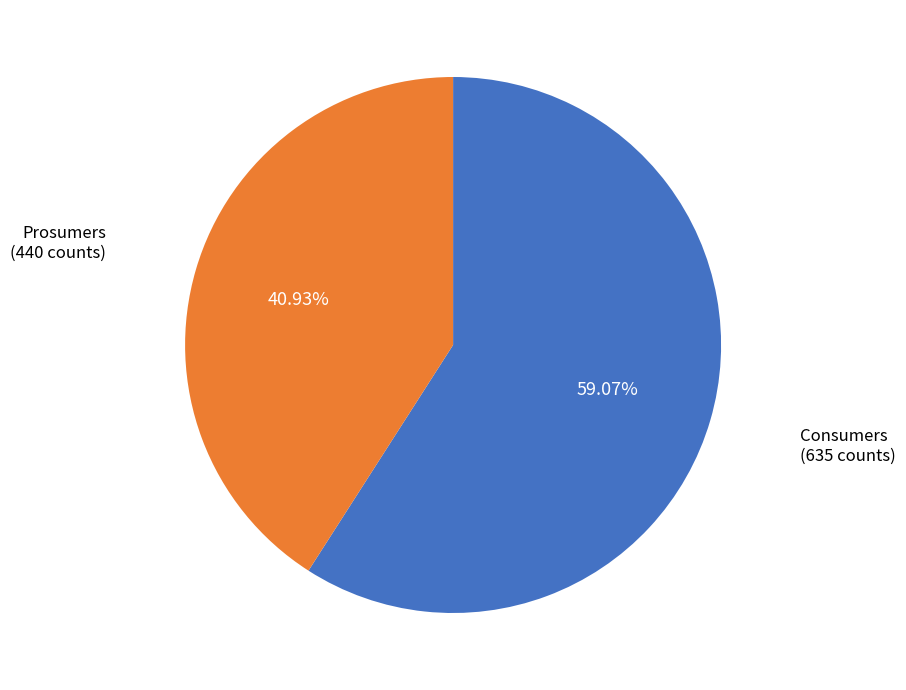

Is there any slice that represents more than half of the pie?

Yes